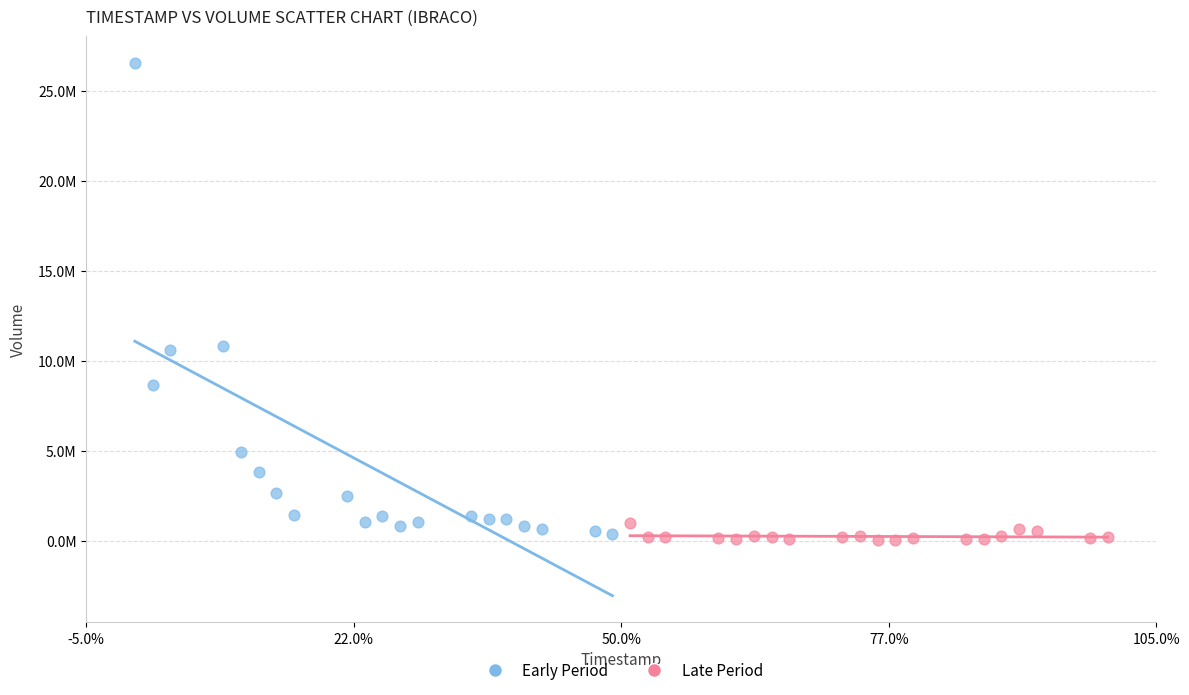

Which series has the largest Y range (max minus min)?

Early Period